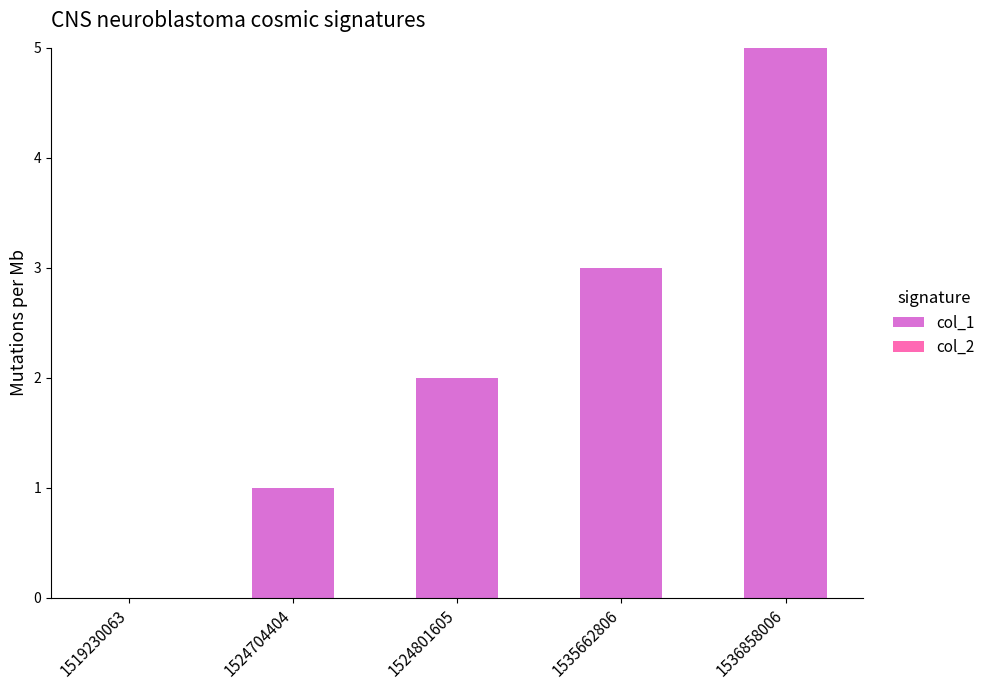

What is the sum of the values at 1524801605 and 1536858006?

7